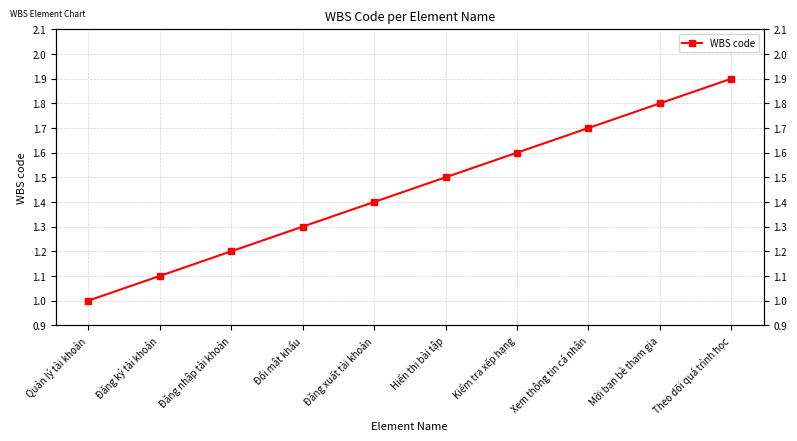

What is the maximum value shown in the chart?

1.9